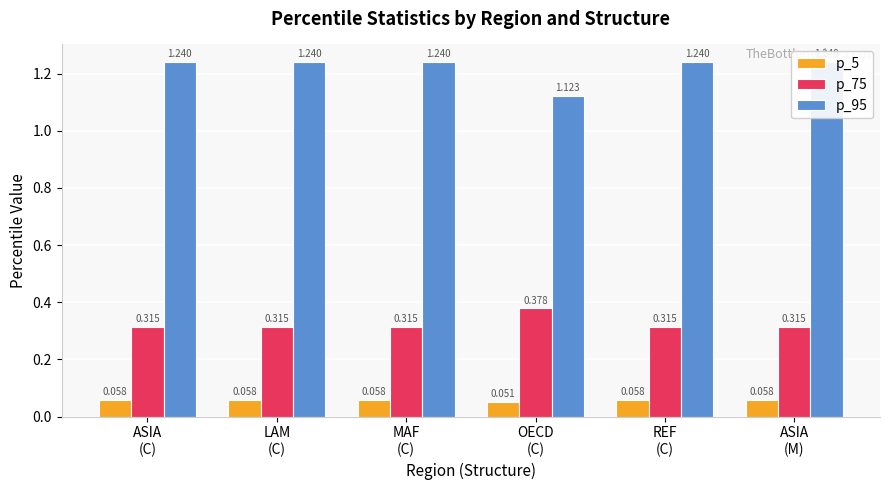

Which category has the highest value in the p_5 series?

ASIA
(C)